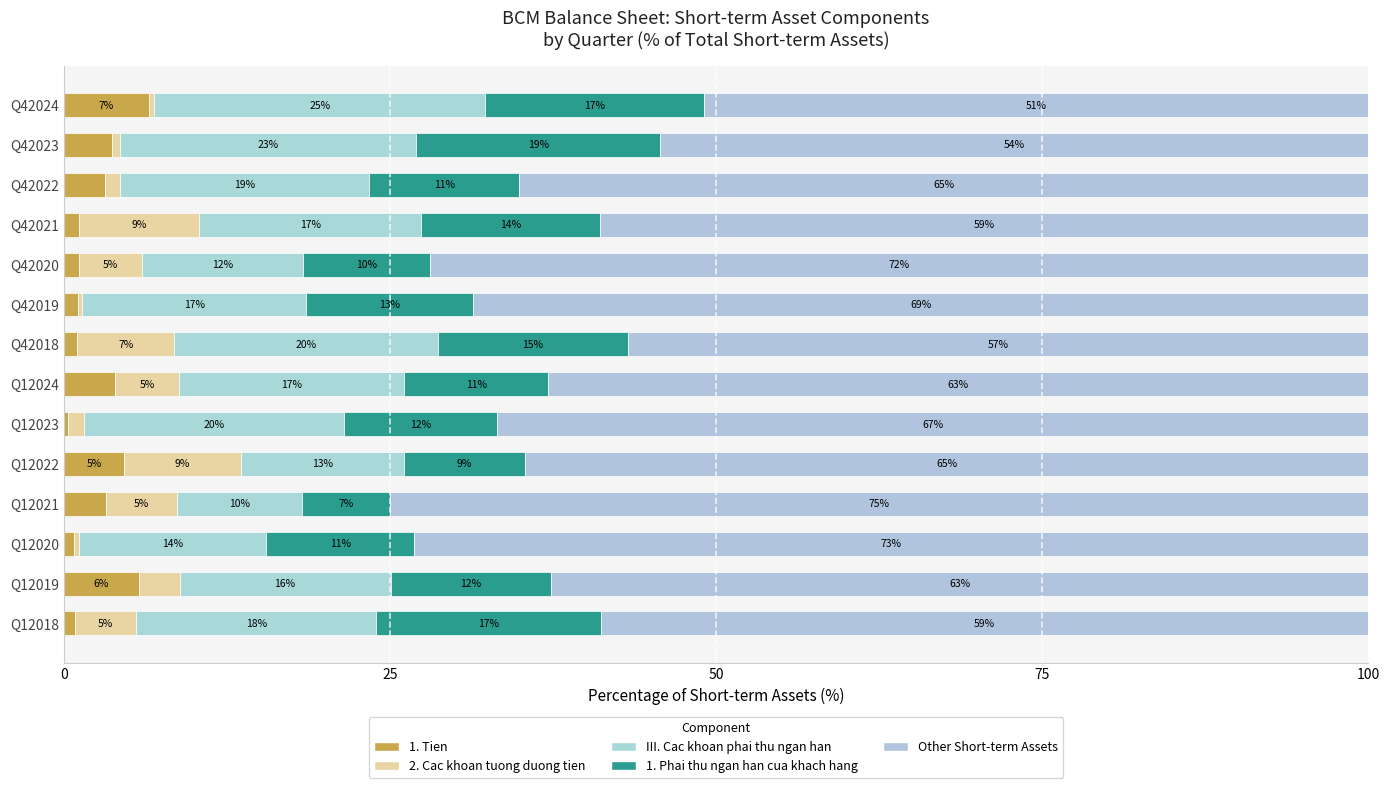

How many data points in 1. Tien are above 3?

7